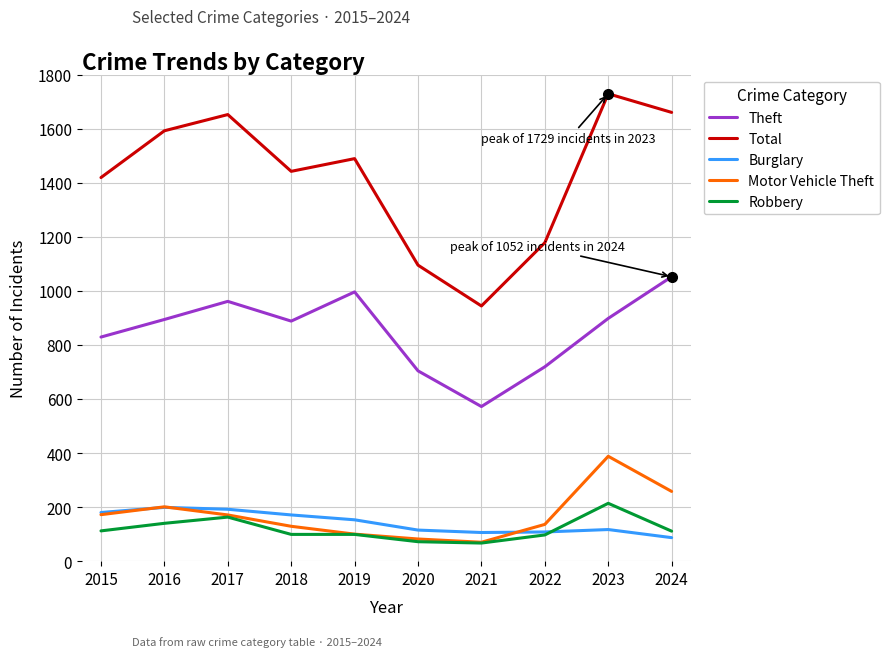

Which series changed the most between 2021 and 2022?

Total